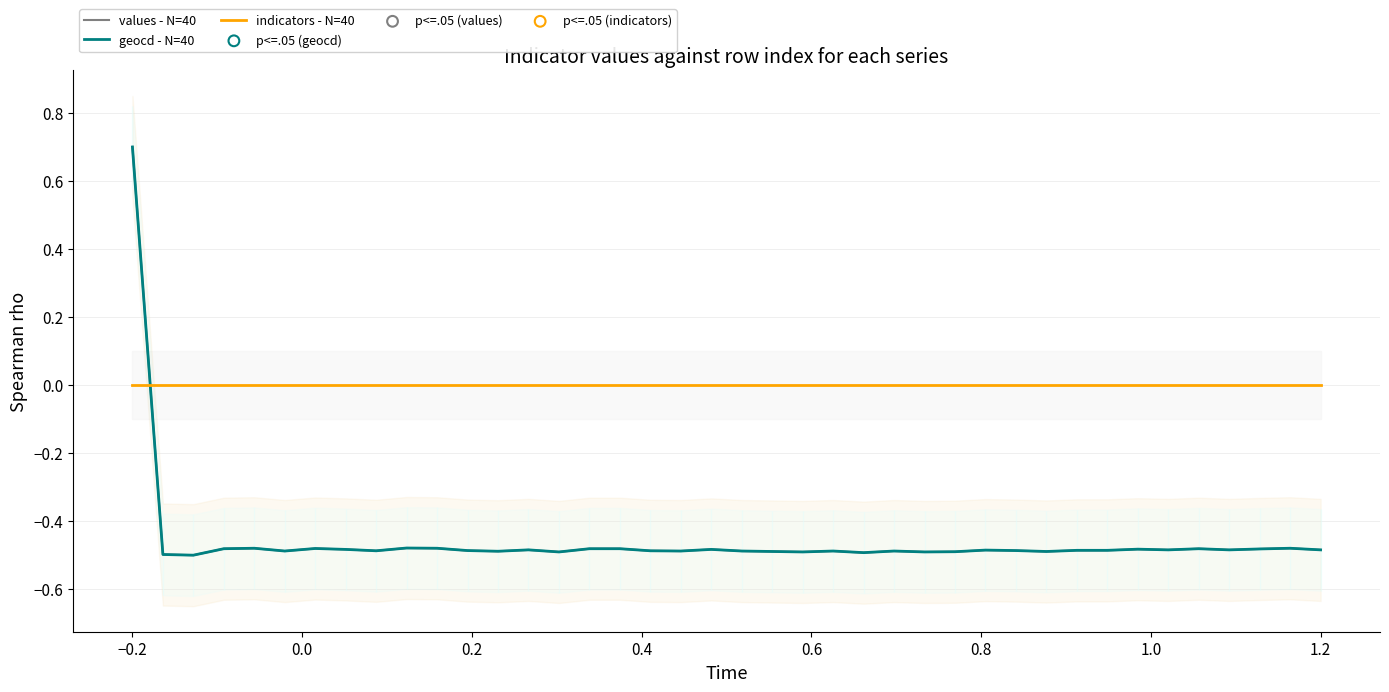

Which series has the largest total across all categories?

indicators - N=40